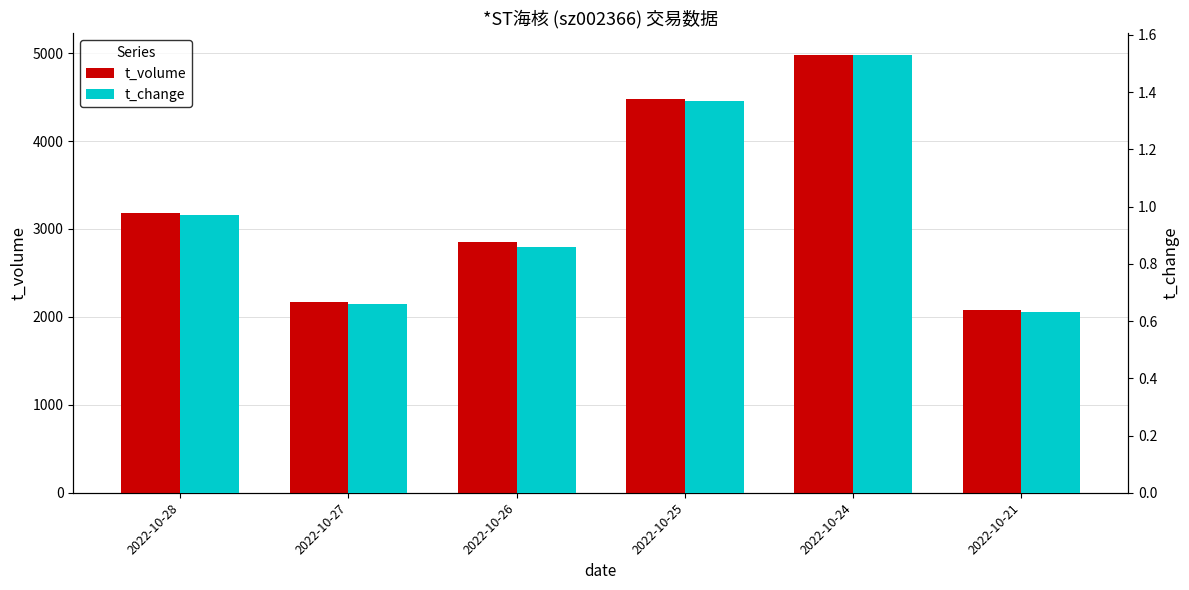

What is the spread (max minus min) of values at 2022-10-25?

4474.6